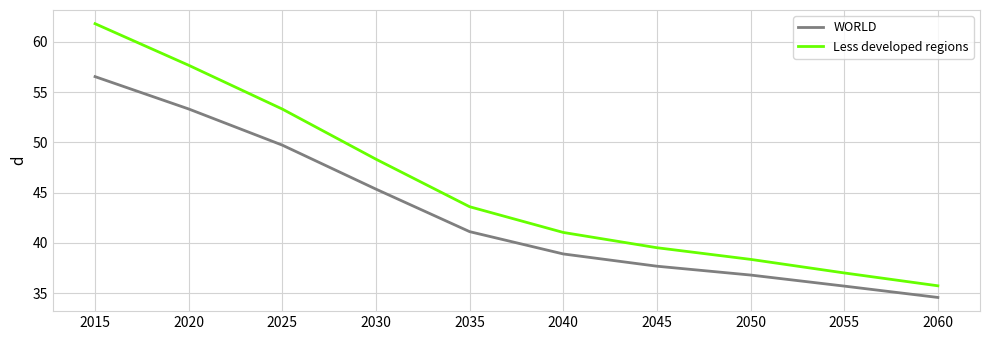

What is the sum of all Less developed regions values?

456.4